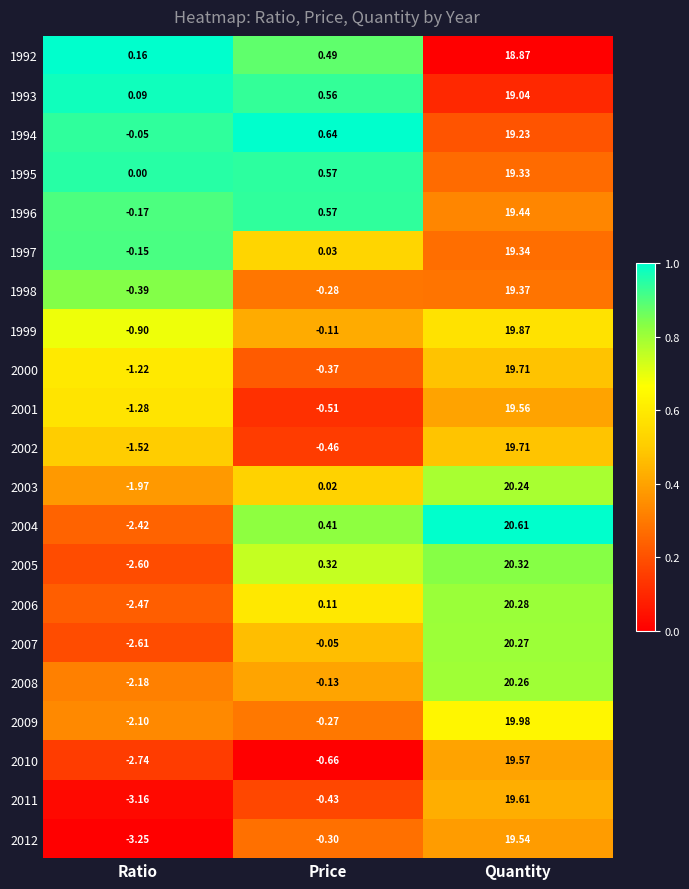

At which label does 1999 reach its peak?

Quantity